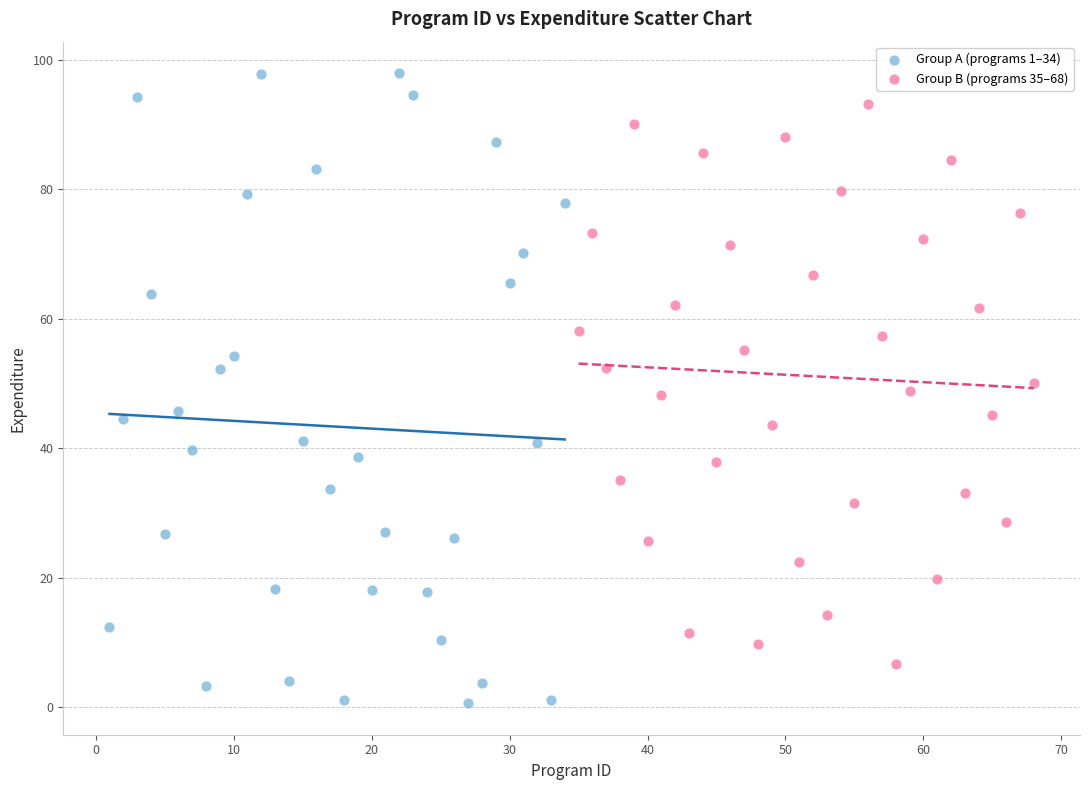

Which series reaches the maximum Y coordinate?

Group A (programs 1–34)